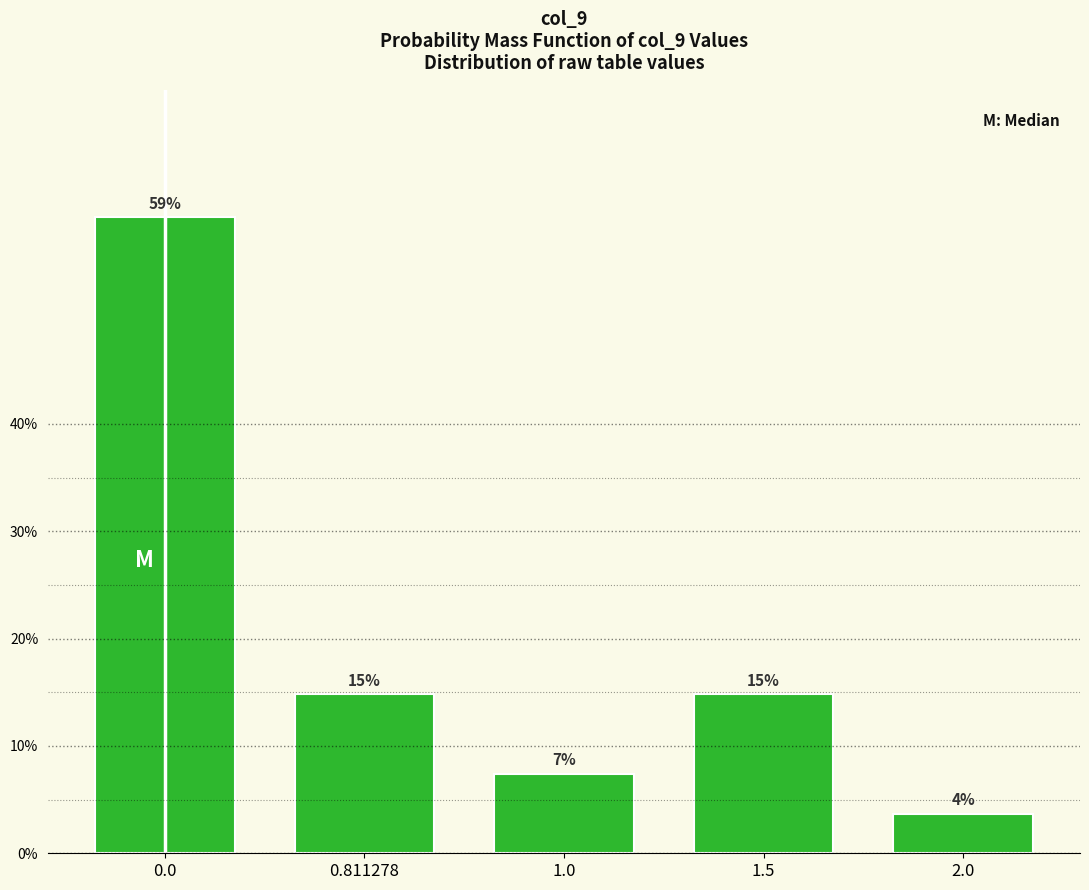

How many bars are there in total?

5